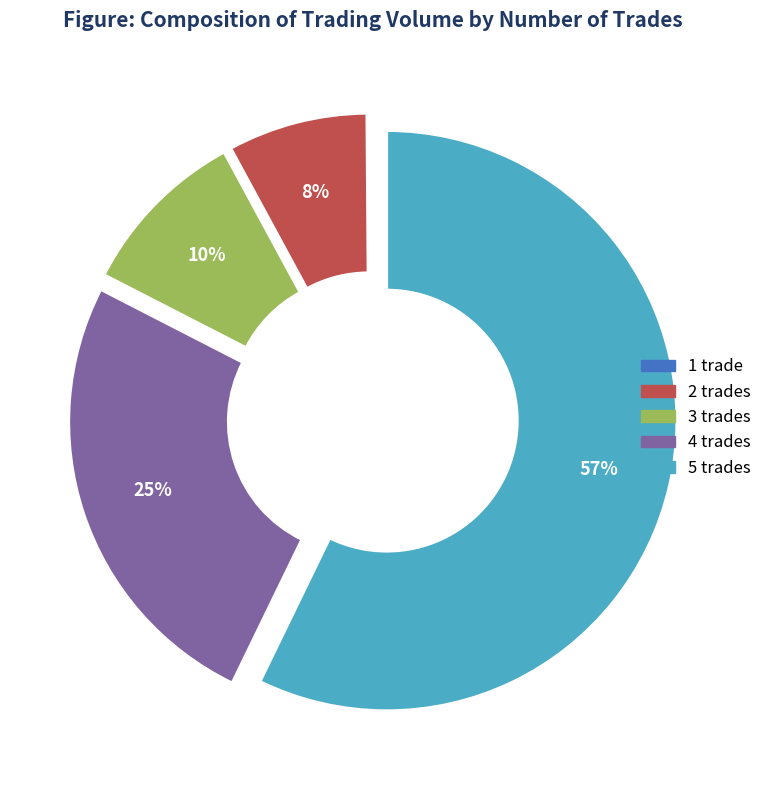

Which category has the biggest portion of the pie?

5 trades